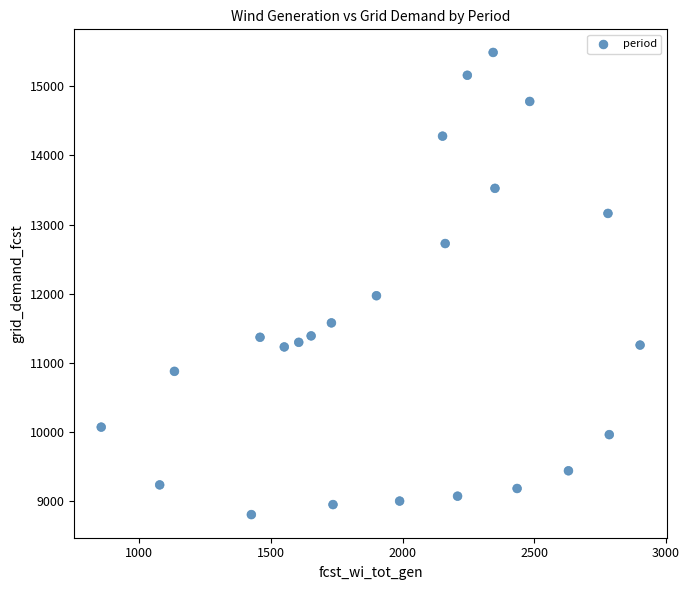

What Y value in the scatter plot is closest to 12146?

11970